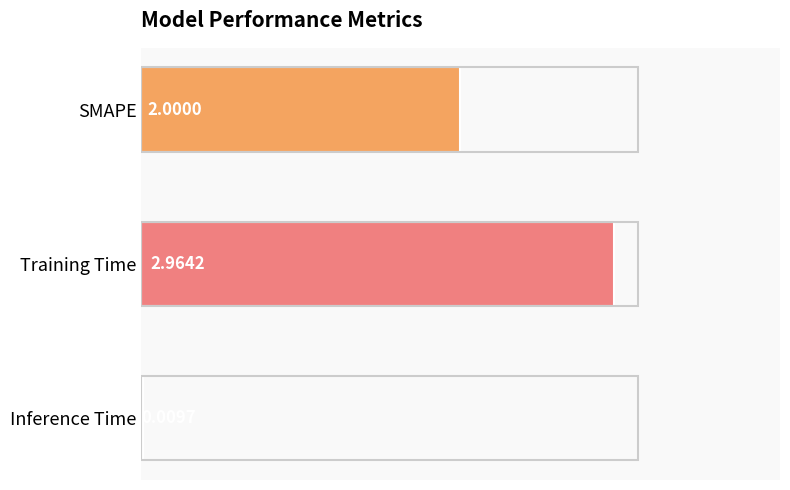

At which category does the chart reach its peak across all series?

Training Time